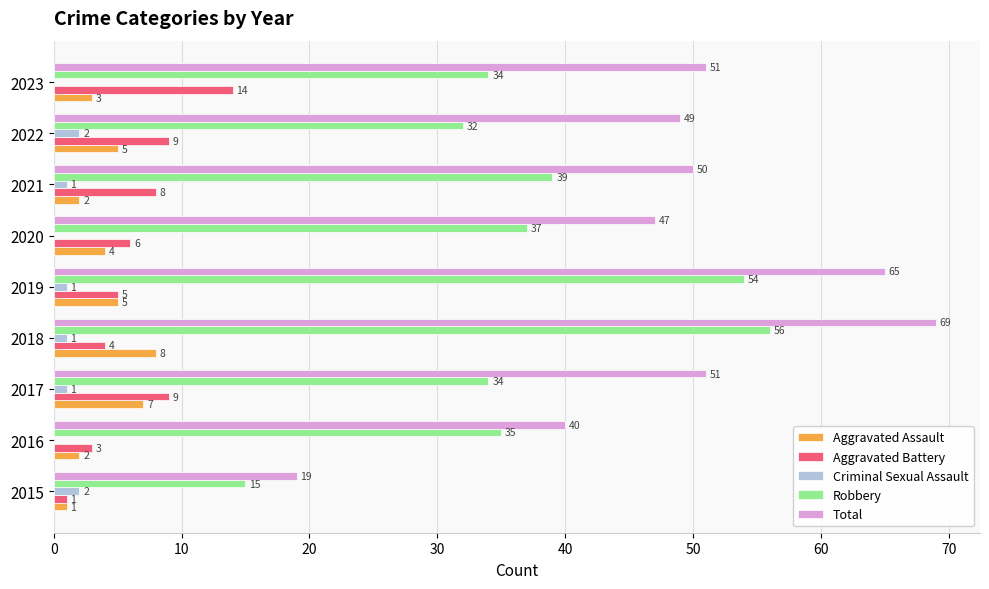

What is the average value of the Total series?

49